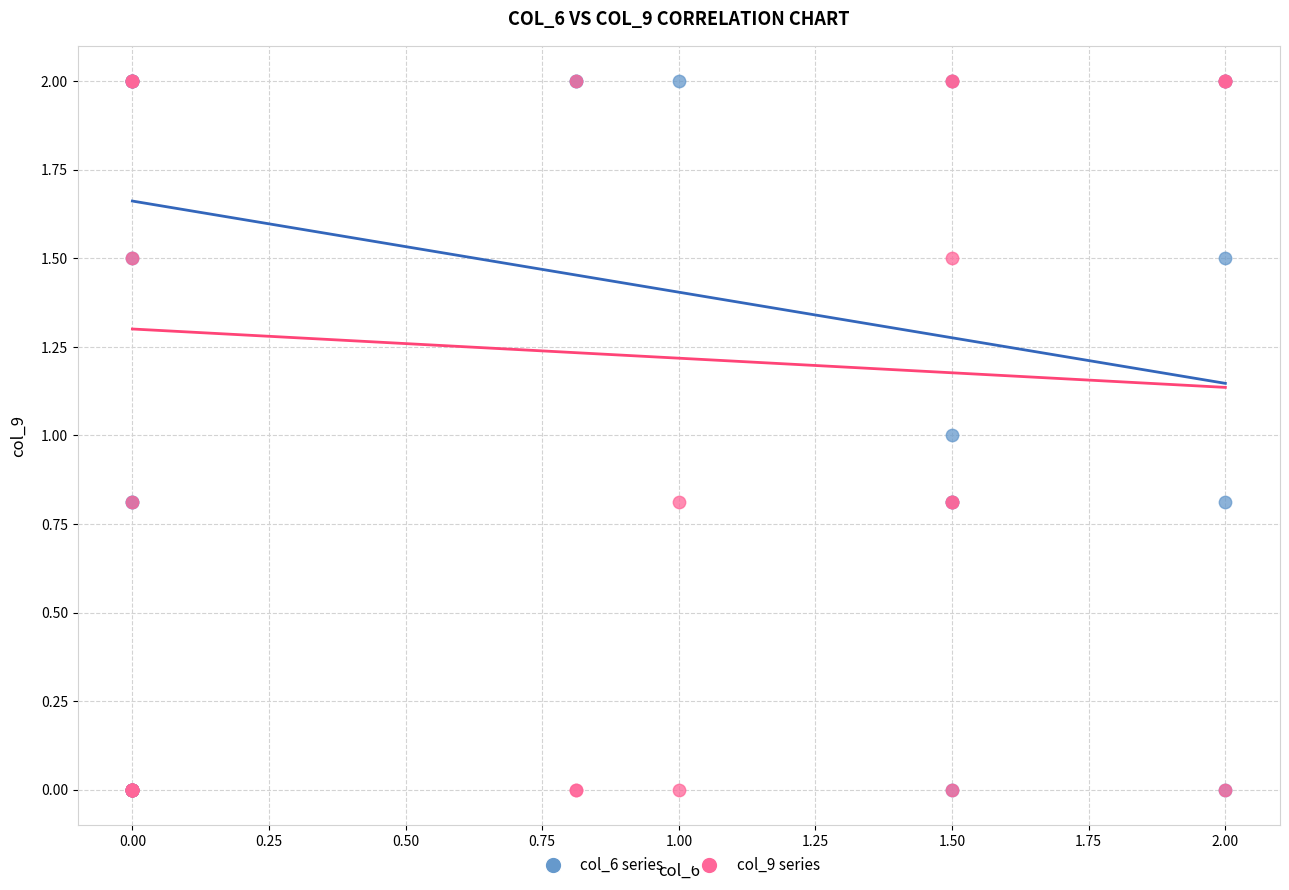

What are all the series names shown in the legend?

col_6 series, col_9 series